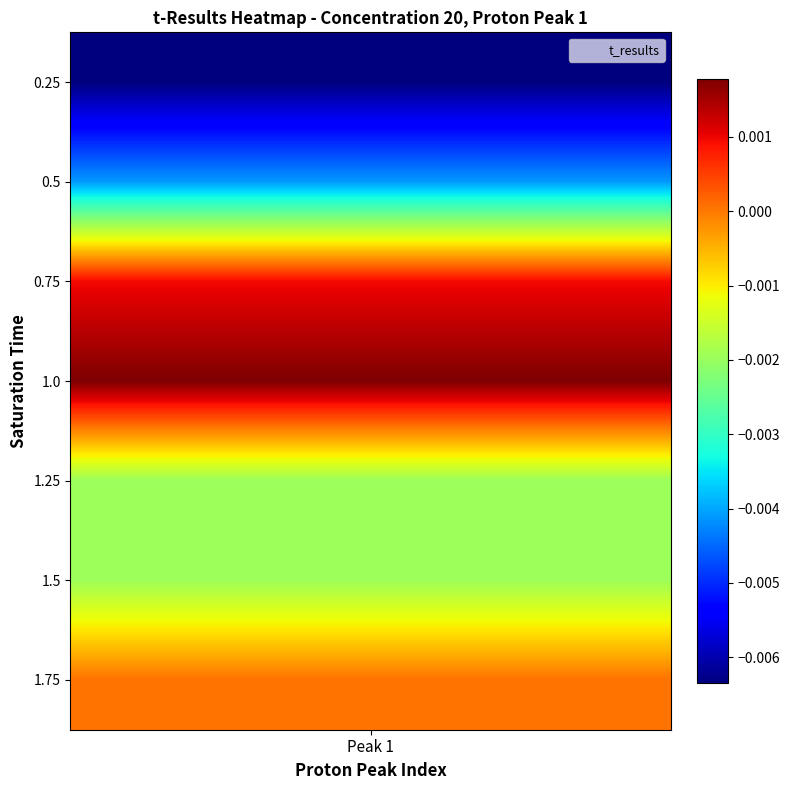

List the labels in order of value, largest first.

1.0, 0.75, 1.75, 1.5, 1.25, 0.5, 0.25